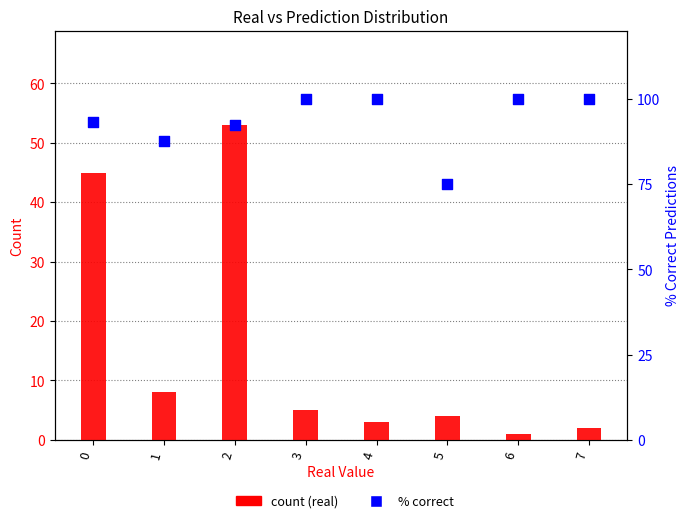

What are all the series names shown in the legend?

count (real), % correct